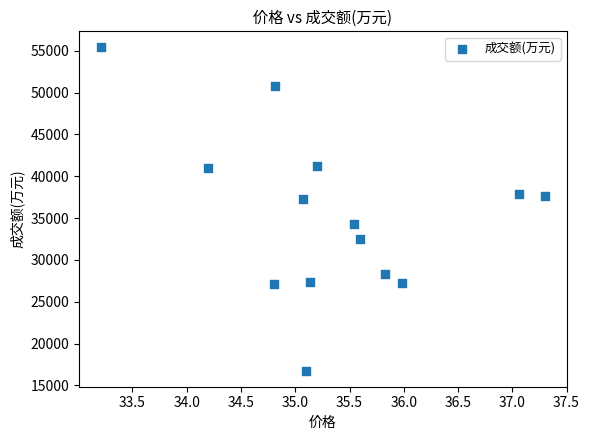

What is the range of Y values (max minus min)?

38616